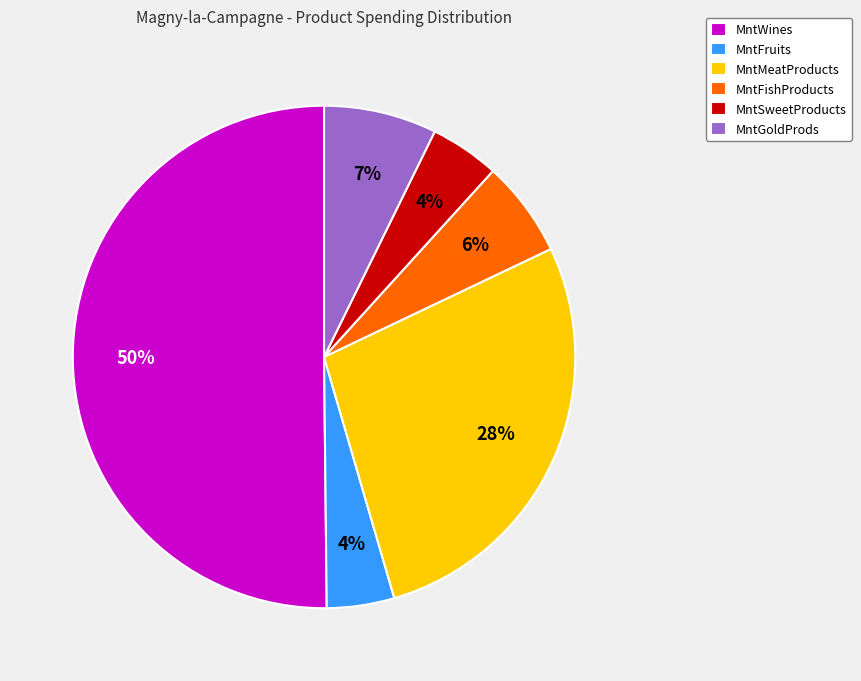

To the nearest percent, what percentage of the pie is MntSweetProducts?

4%